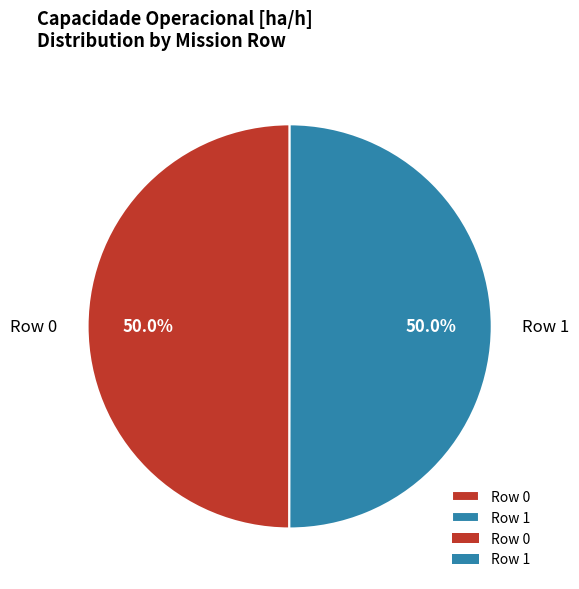

What portion of the pie excludes Row 0?

50.0%